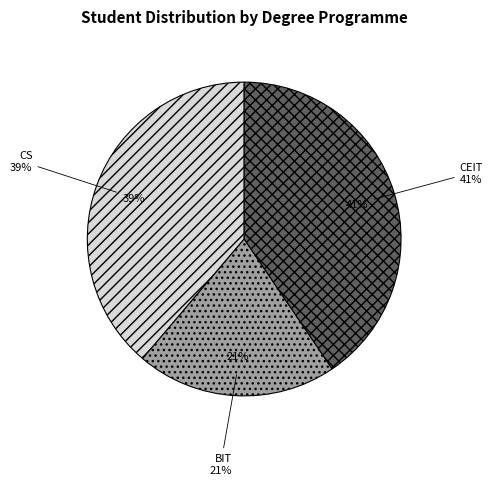

What percentage is the BIT slice, to the nearest percent?

21%